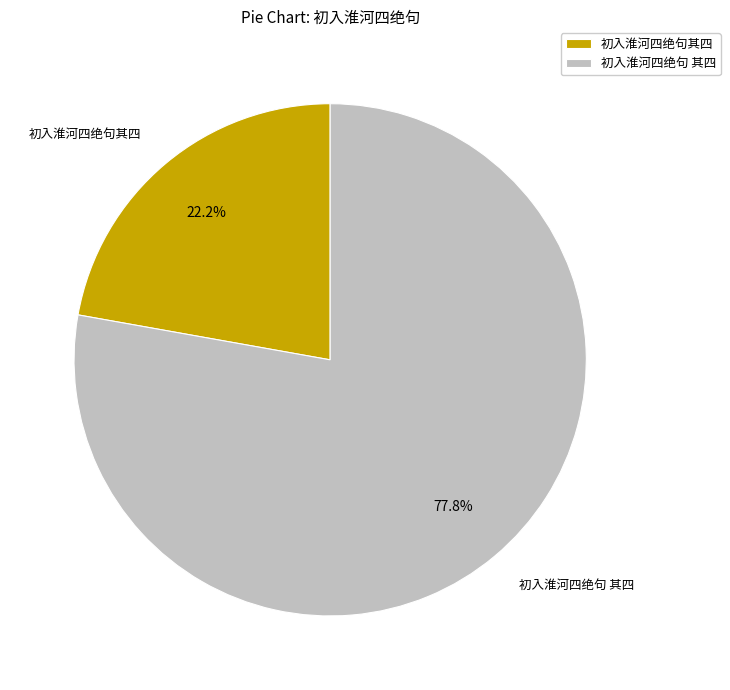

True or false: 初入淮河四绝句其四 accounts for 22% of the total.

True